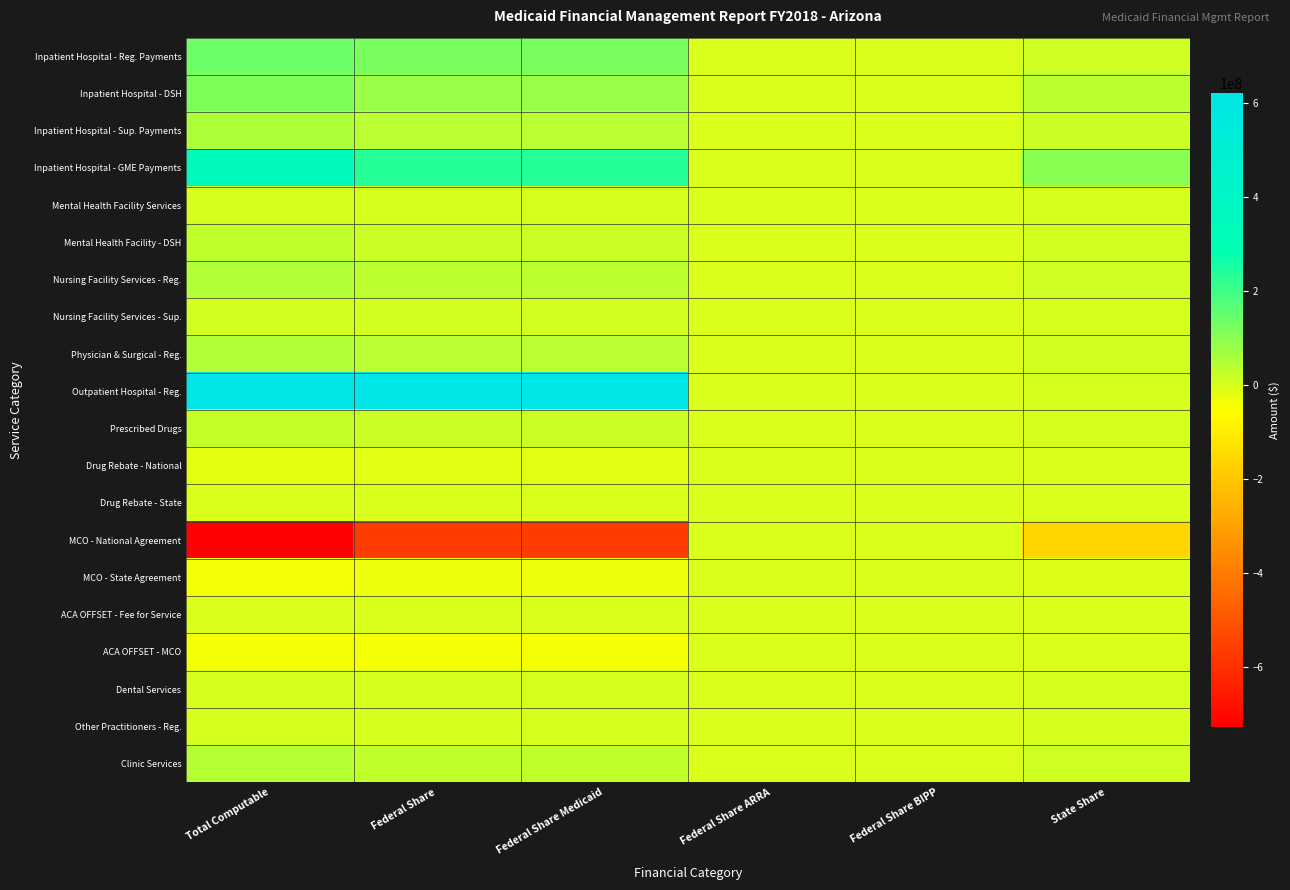

Rank the series by their maximum value, from lowest to highest.

Drug Rebate - National, Drug Rebate - State, MCO - National Agreement, MCO - State Agreement, ACA OFFSET - Fee for Service, ACA OFFSET - MCO, Dental Services, Mental Health Facility Services, Other Practitioners - Reg., Nursing Facility Services - Sup., Prescribed Drugs, Mental Health Facility - DSH, Clinic Services, Nursing Facility Services - Reg., Physician & Surgical - Reg., Inpatient Hospital - Sup. Payments, Inpatient Hospital - DSH, Inpatient Hospital - Reg. Payments, Inpatient Hospital - GME Payments, Outpatient Hospital - Reg.